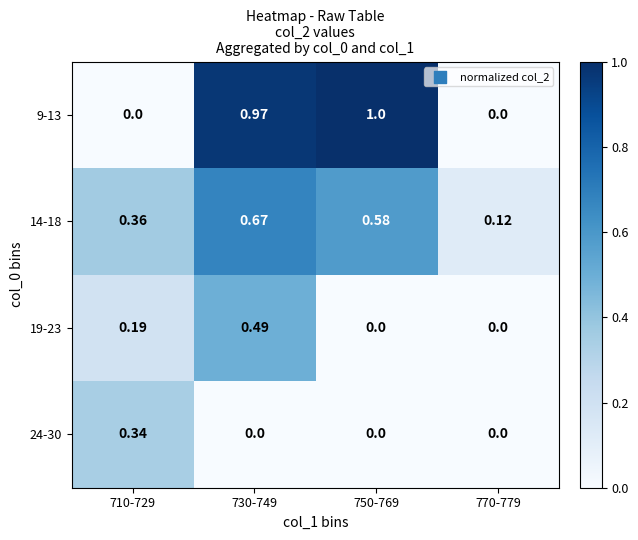

How many data points does each series have?

4